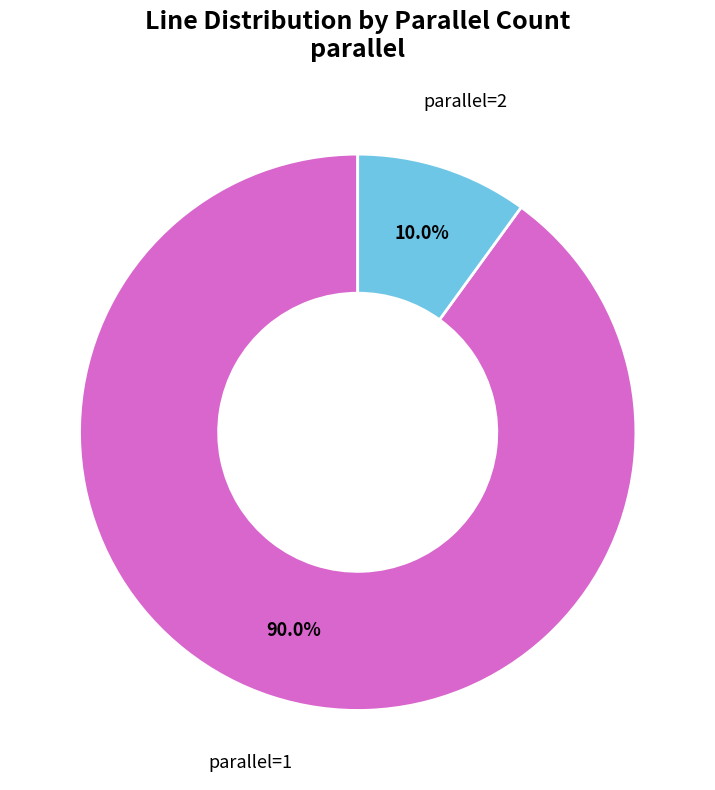

To the nearest percent, what is the difference between the largest and smallest slice percentages?

80%